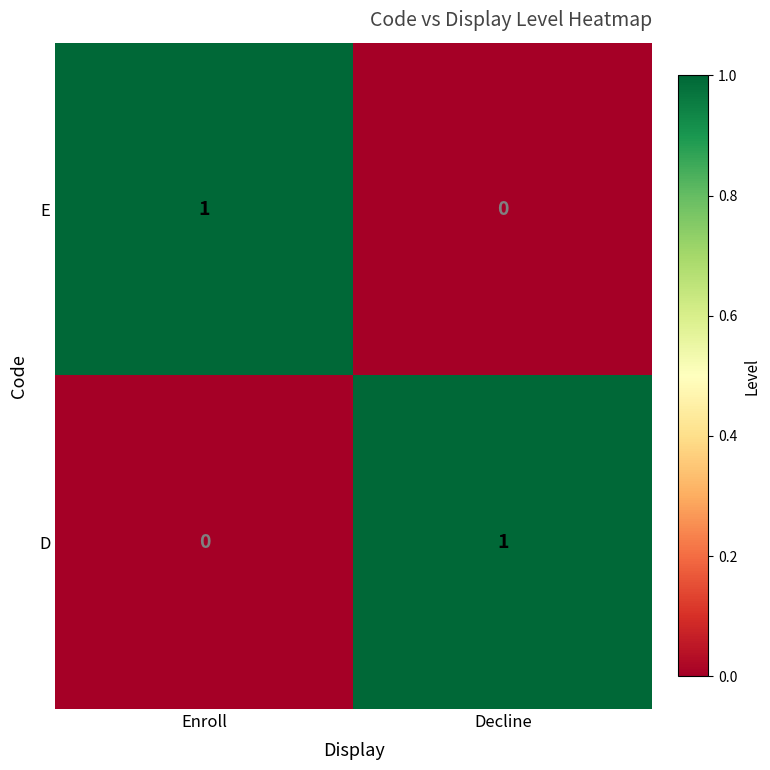

How many distinct data groups are displayed?

2